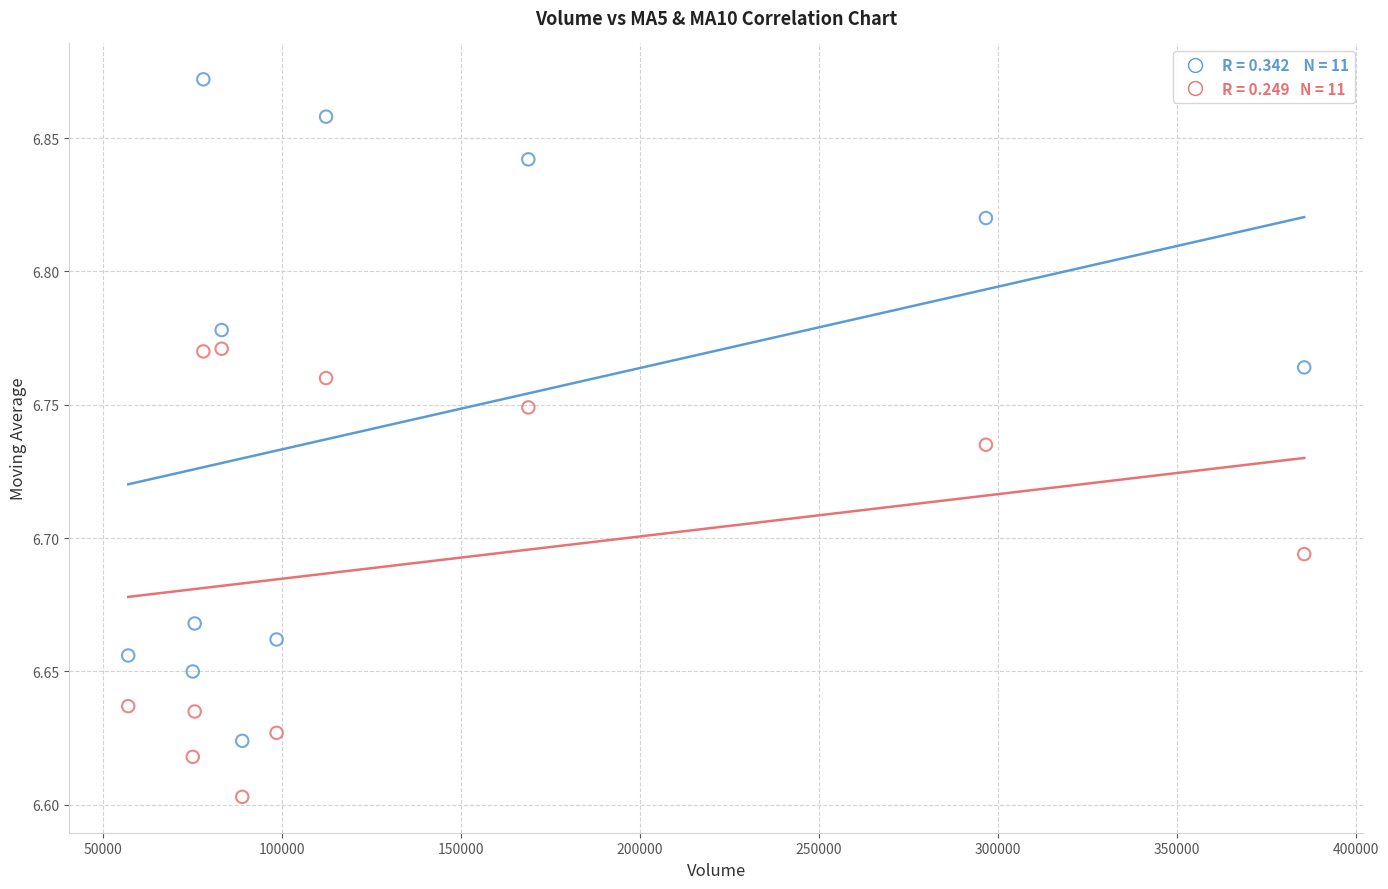

Across all data points, what is the range of Y values (max minus min)?

0.3